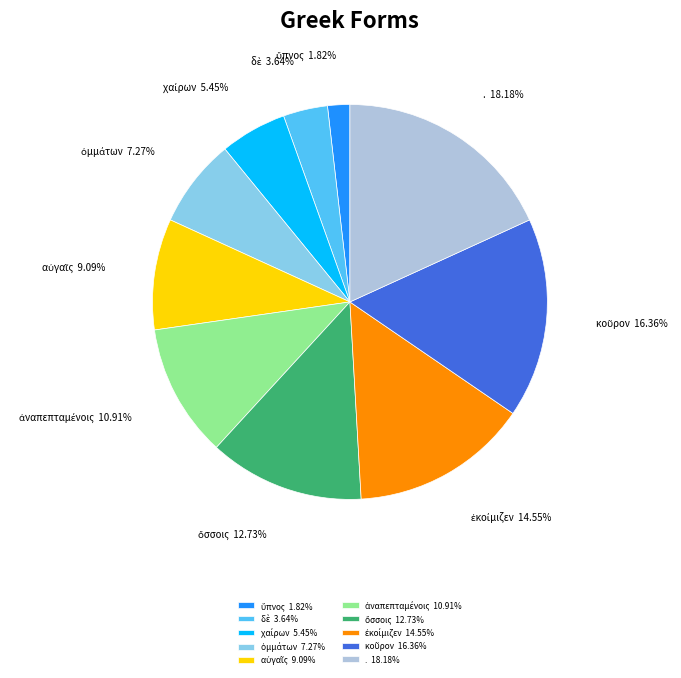

Is there a majority slice in this chart?

No